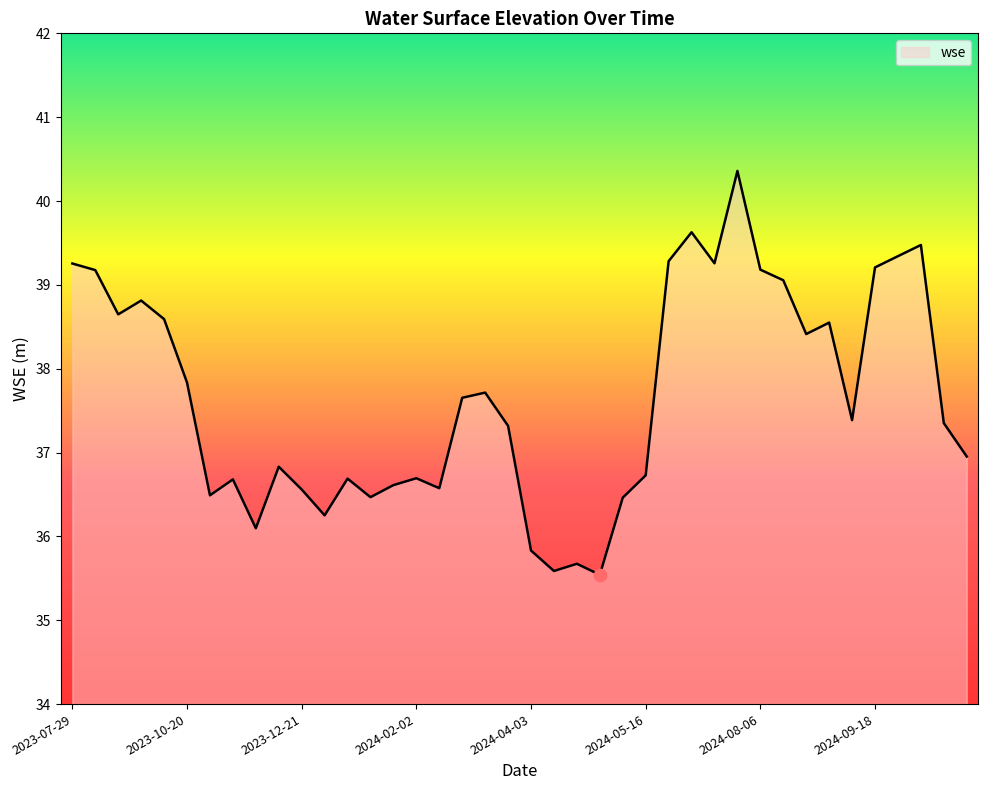

What is the difference between the maximum and minimum values?

4.8